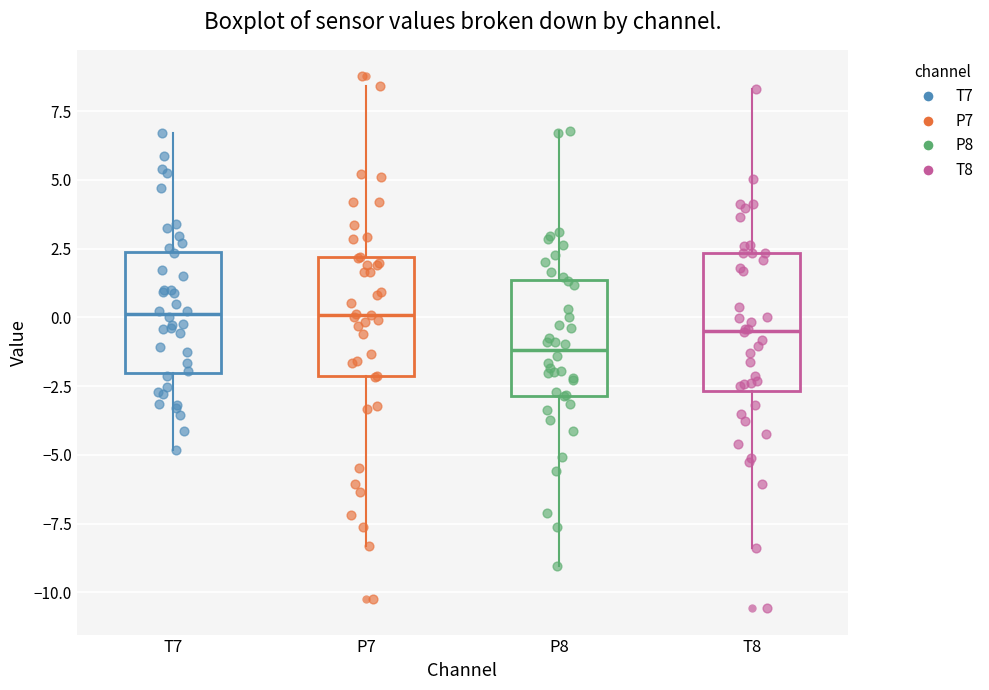

Where is the upper edge of the box for T7 on the y-axis? The values are not printed on the chart, so give them approximately, as read against the axis.

2.5